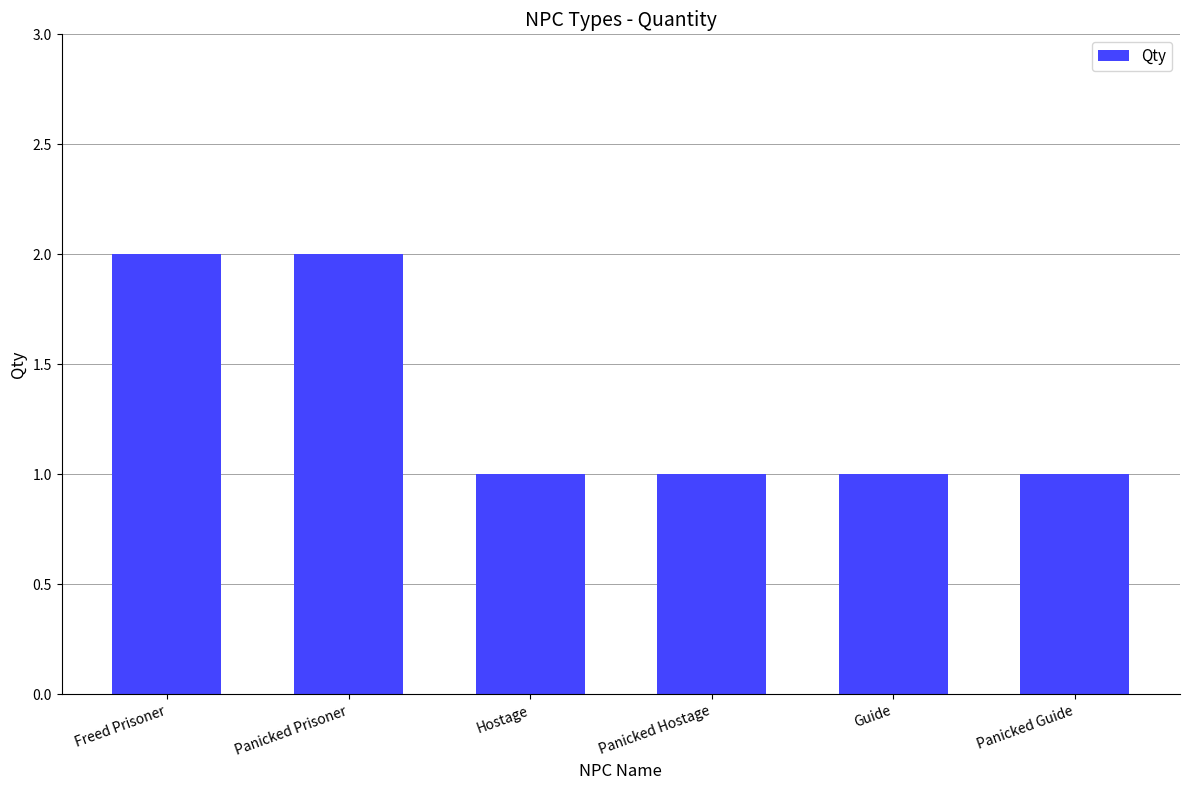

Between Panicked Prisoner and Guide, which is larger?

Panicked Prisoner